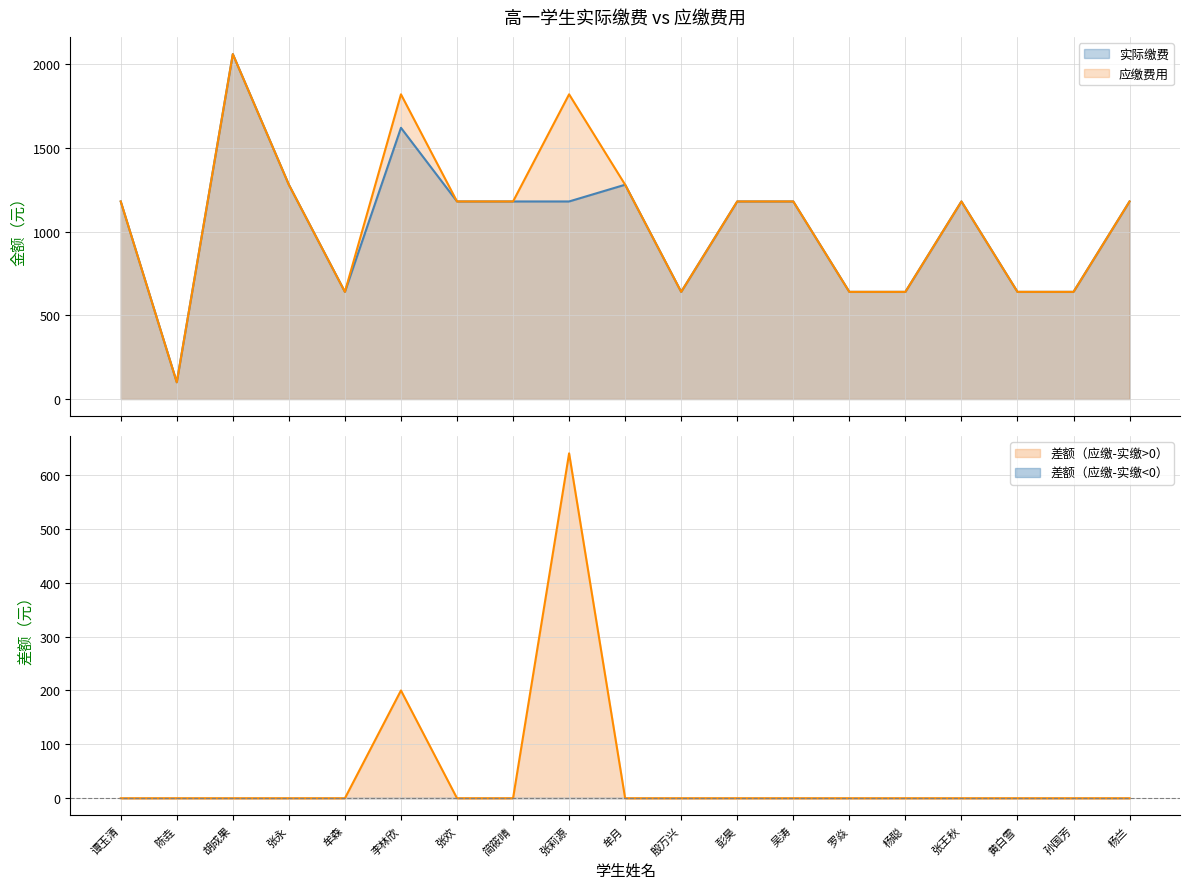

Reading left to right, transcribe all the data shown in this chart.

实际缴费: 1180	100	2060	1280	640	1620	1180	1180	1180	1280	640	1180	1180	640	640	1180	640	640	1180
应缴费用: 1180	100	2060	1280	640	1820	1180	1180	1820	1280	640	1180	1180	640	640	1180	640	640	1180